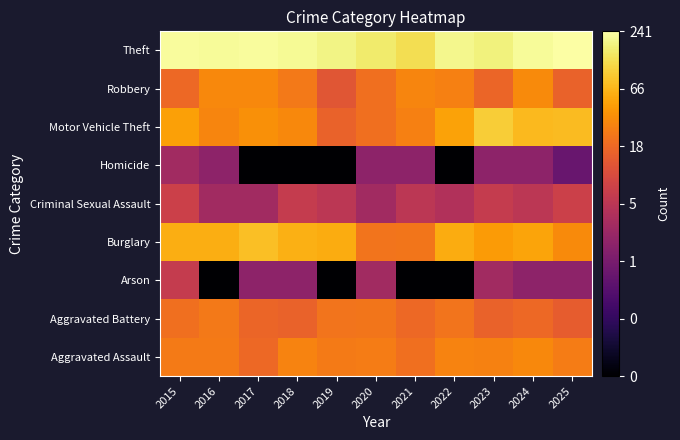

Reading right to left, what are all the values shown in this chart?

Aggravated Assault: 2025=1.4	2024=1.5	2023=1.4	2022=1.5	2021=1.3	2020=1.4	2019=1.4	2018=1.5	2017=1.3	2016=1.4	2015=1.4
Aggravated Battery: 2025=1.1	2024=1.3	2023=1.2	2022=1.3	2021=1.3	2020=1.4	2019=1.3	2018=1.2	2017=1.2	2016=1.4	2015=1.3
Arson: 2025=0.3	2024=0.3	2023=0.5	2022=-1.0	2021=-1.0	2020=0.5	2019=-1.0	2018=0.3	2017=0.3	2016=-1.0	2015=0.8
Burglary: 2025=1.5	2024=1.7	2023=1.6	2022=1.7	2021=1.4	2020=1.3	2019=1.7	2018=1.8	2017=1.9	2016=1.8	2015=1.8
Criminal Sexual Assault: 2025=0.8	2024=0.7	2023=0.8	2022=0.6	2021=0.7	2020=0.5	2019=0.7	2018=0.8	2017=0.5	2016=0.5	2015=0.8
Homicide: 2025=0.0	2024=0.3	2023=0.3	2022=-1.0	2021=0.3	2020=0.3	2019=-1.0	2018=-1.0	2017=-1.0	2016=0.3	2015=0.5
Motor Vehicle Theft: 2025=1.9	2024=1.8	2023=2.0	2022=1.7	2021=1.4	2020=1.3	2019=1.2	2018=1.5	2017=1.6	2016=1.5	2015=1.7
Robbery: 2025=1.2	2024=1.5	2023=1.2	2022=1.4	2021=1.5	2020=1.3	2019=1.1	2018=1.4	2017=1.5	2016=1.5	2015=1.3
Theft: 2025=2.4	2024=2.3	2023=2.2	2022=2.3	2021=2.1	2020=2.2	2019=2.3	2018=2.3	2017=2.3	2016=2.3	2015=2.3